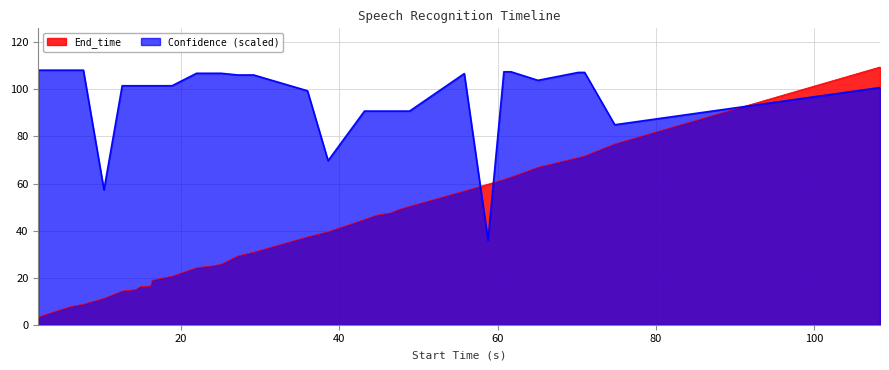

Which series has the largest range (max minus min)?

End_time